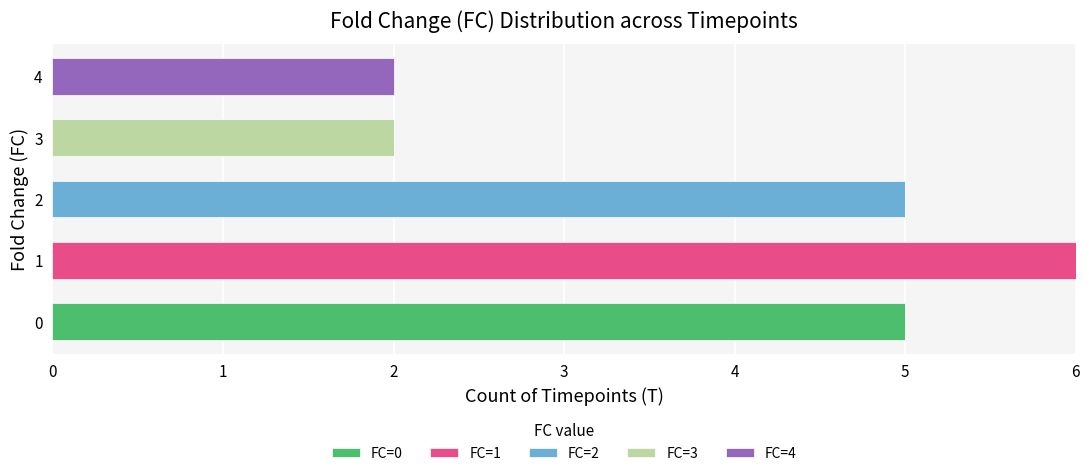

Count the number of data series in this chart.

5